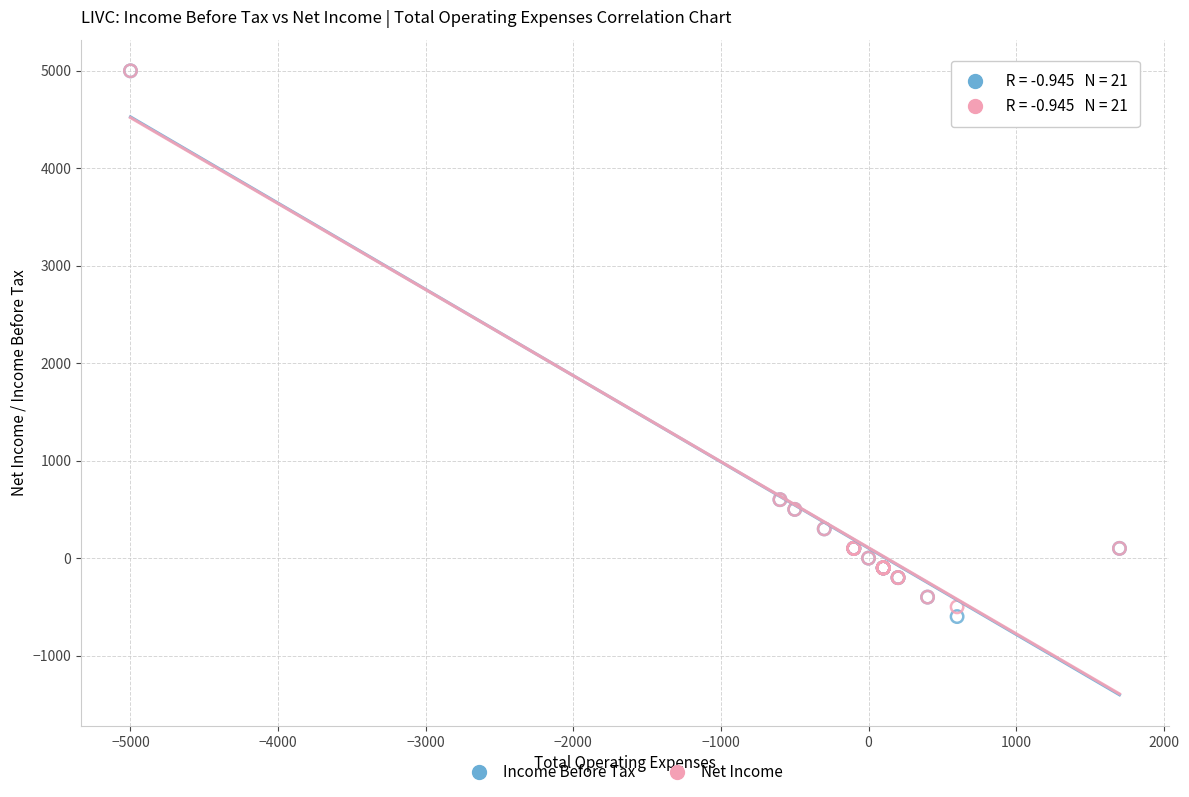

What are all the series names shown in the legend?

Income Before Tax, Net Income